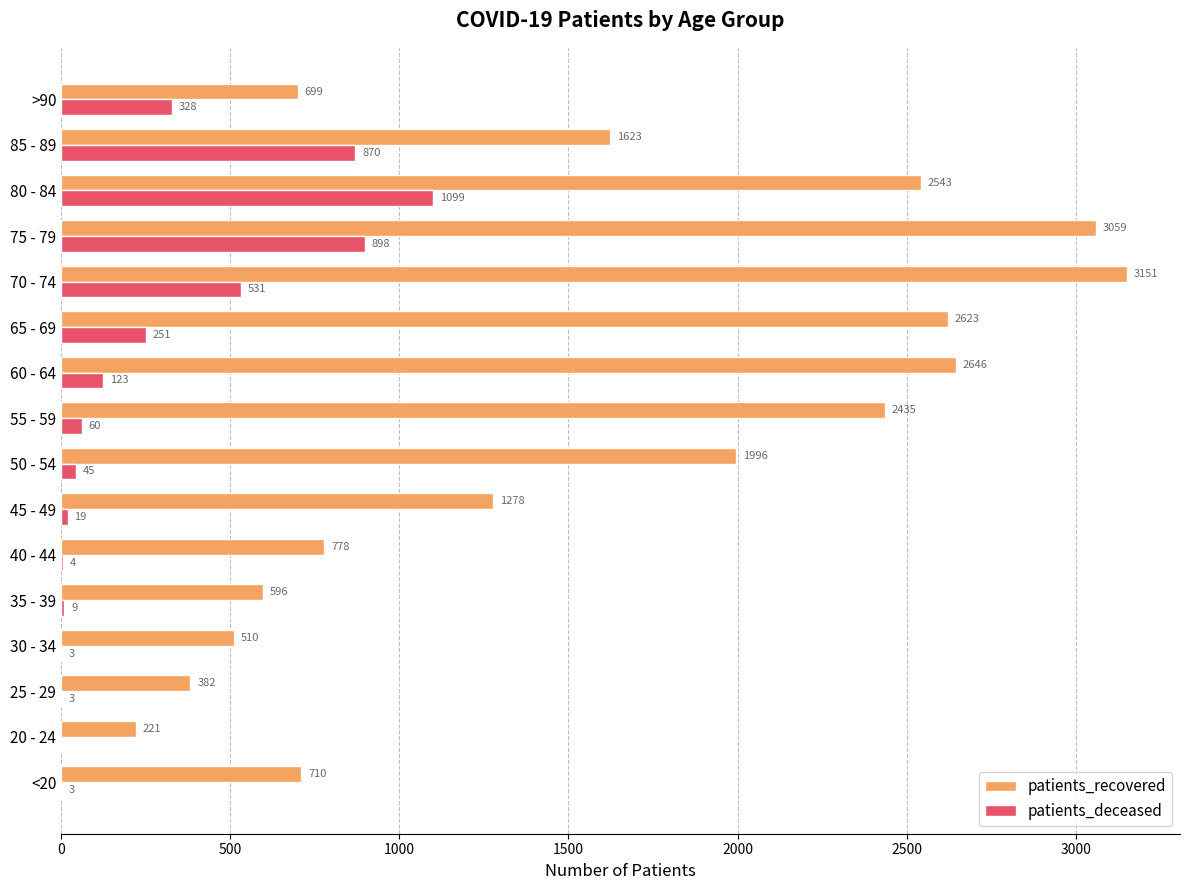

Which series has the largest total across all categories?

patients_recovered